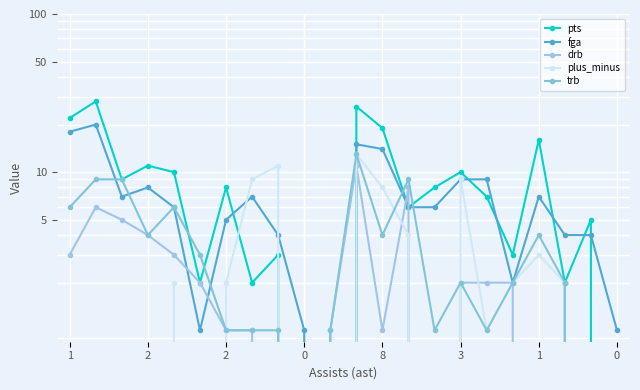

At which category does fga reach its first local peak?

2